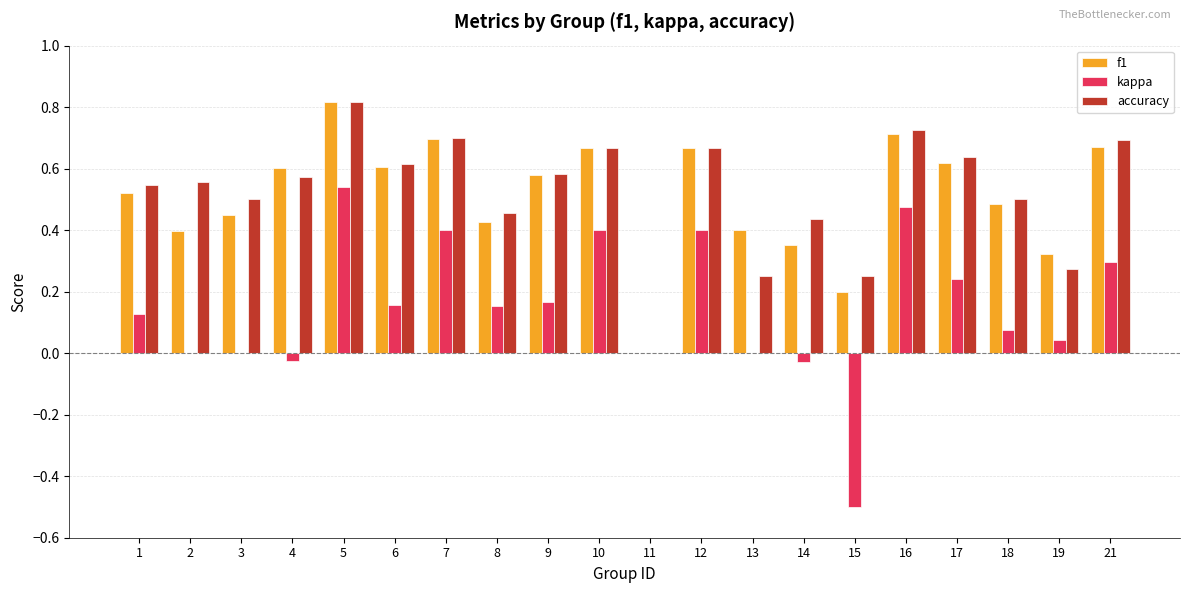

How many data points in f1 are above 0?

19